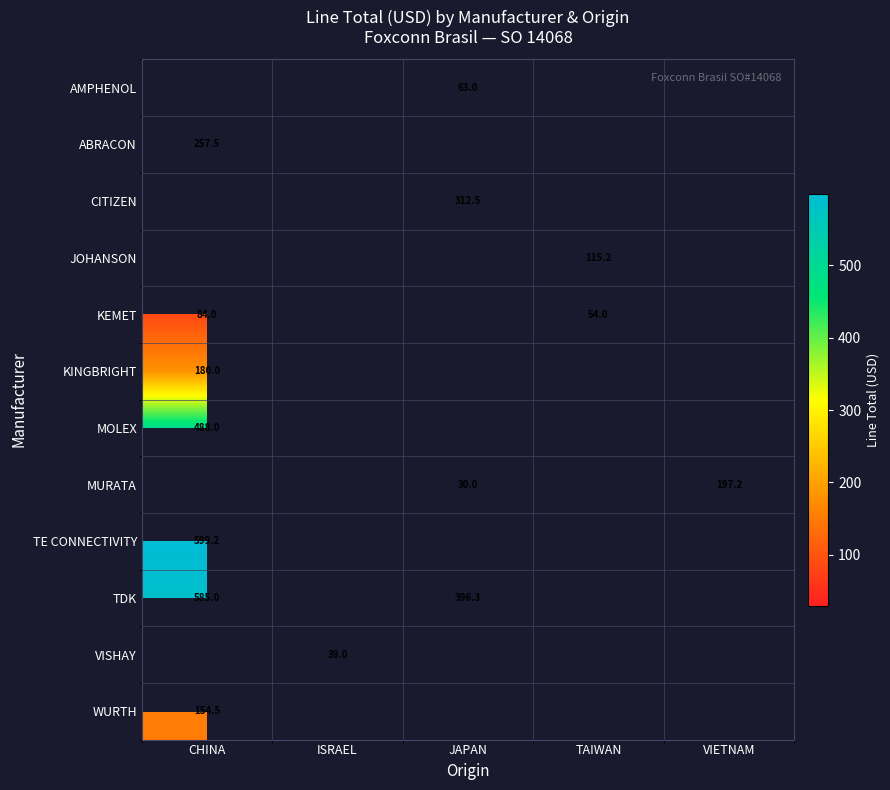

True or false: CITIZEN has a value of 477.7 at JAPAN.

False